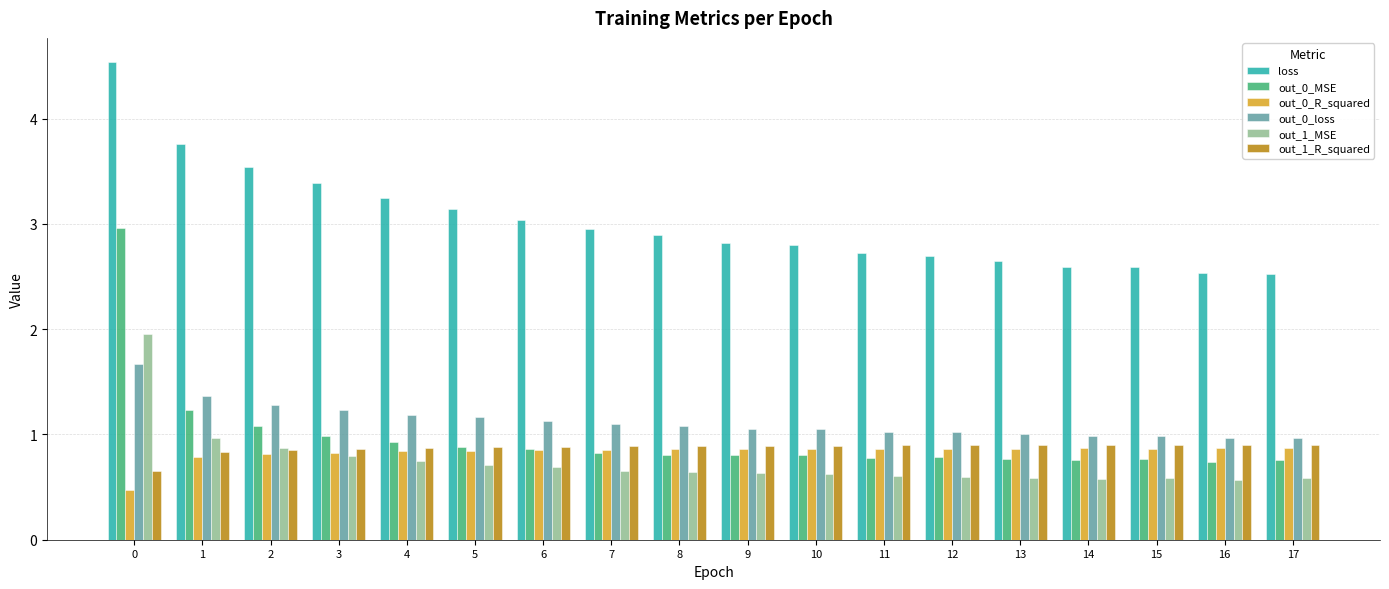

True or false: out_0_MSE has a value of 4.7 at 0.

False